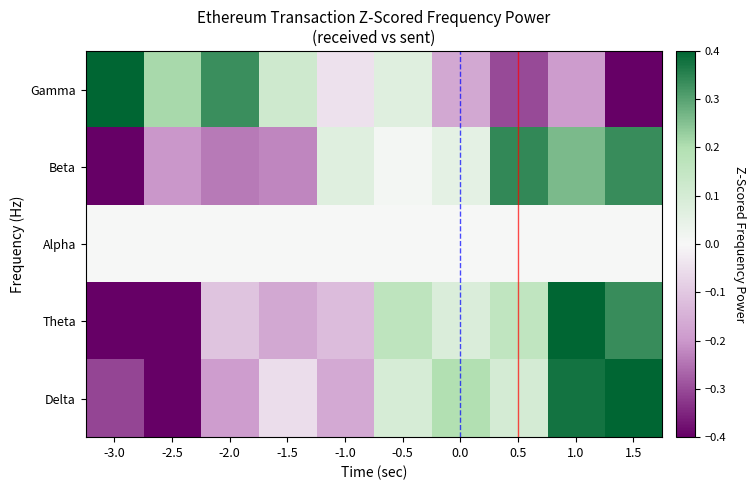

Count the number of data series in this chart.

5